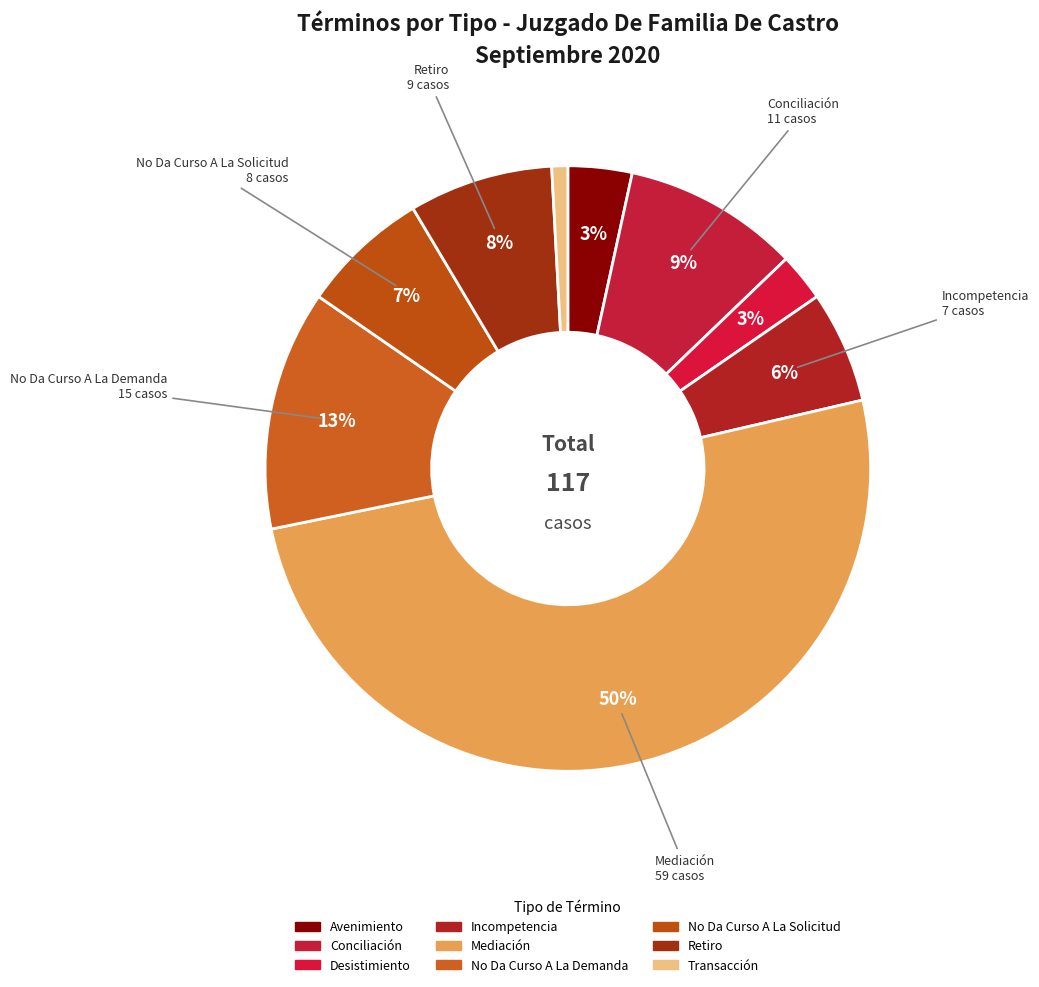

What is the smallest slice in the pie chart?

Transacción